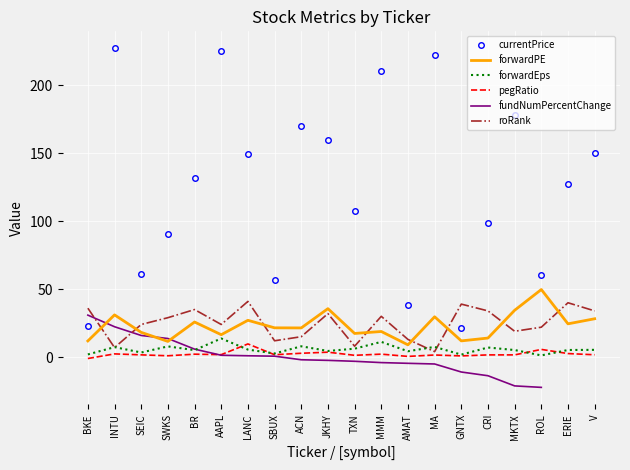

At which label is fundNumPercentChange closest to 4?

BR